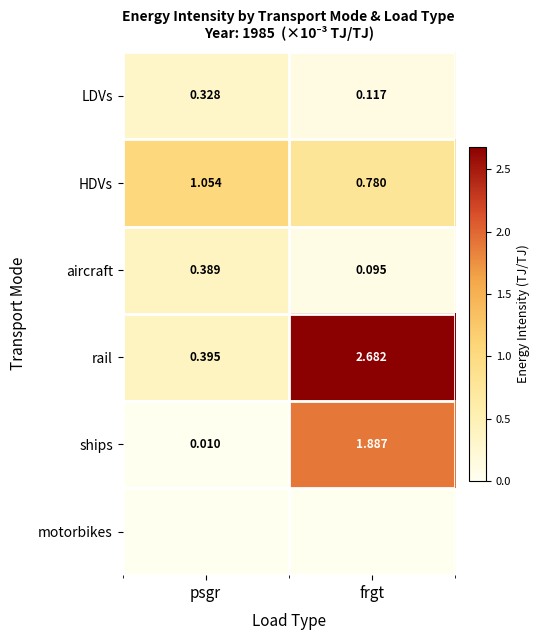

At which label is ships closest to 0?

psgr